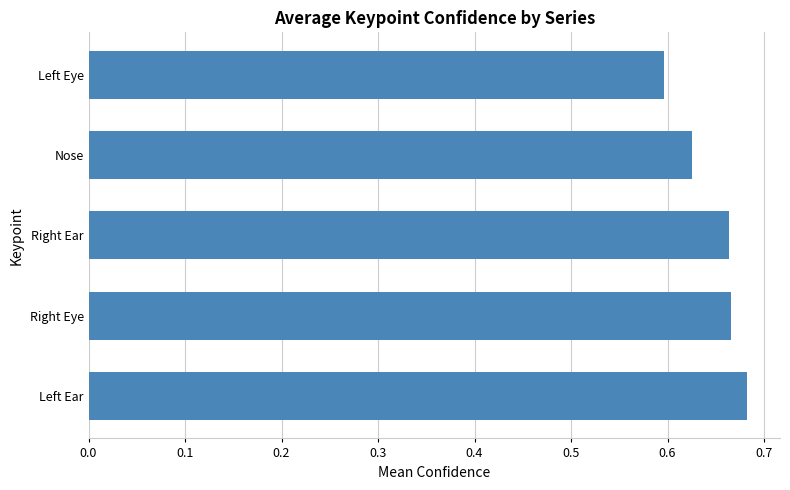

How many values are between 0 and 1?

5